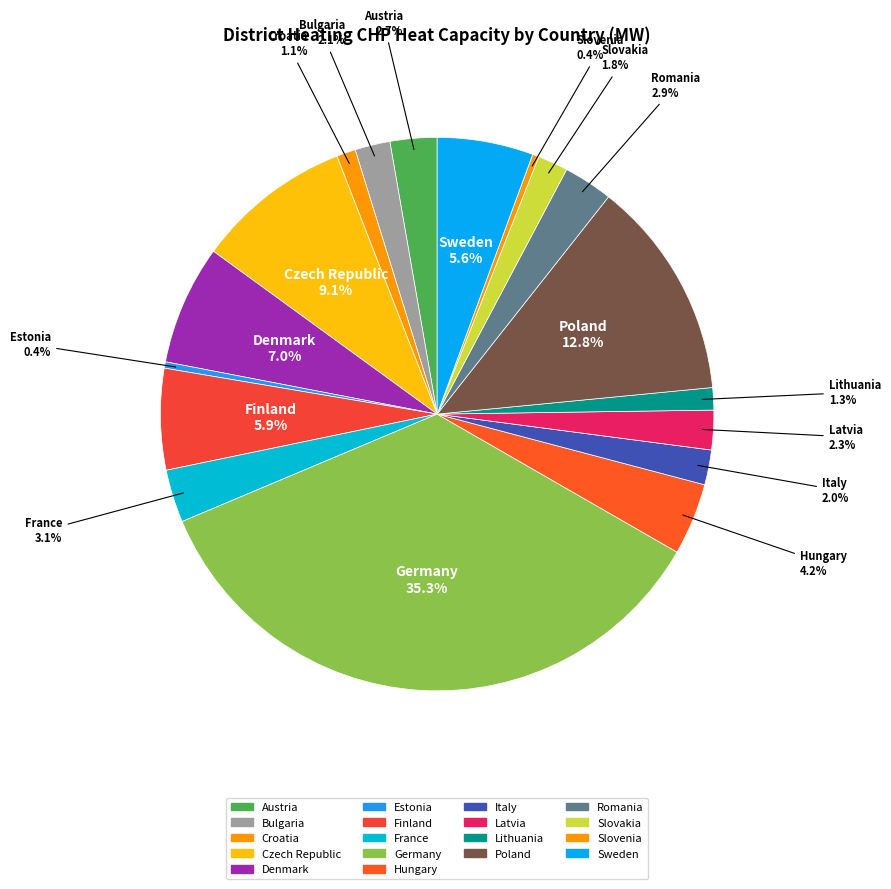

Does Latvia account for over 50% of the chart?

No